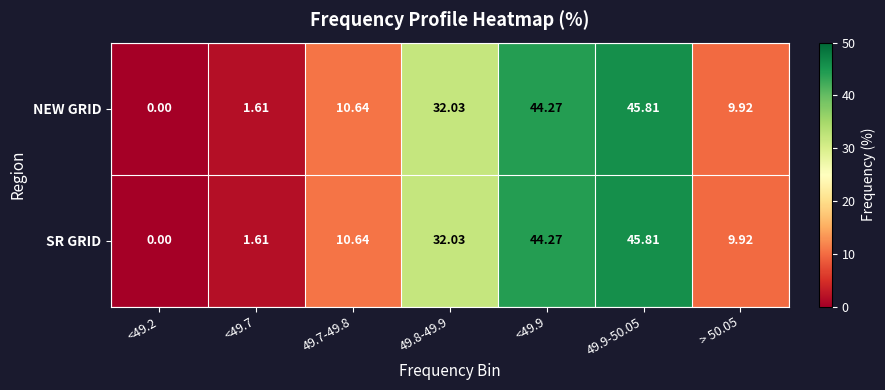

Is the value of NEW GRID at <49.2 greater than the value of SR GRID at <49.9?

No